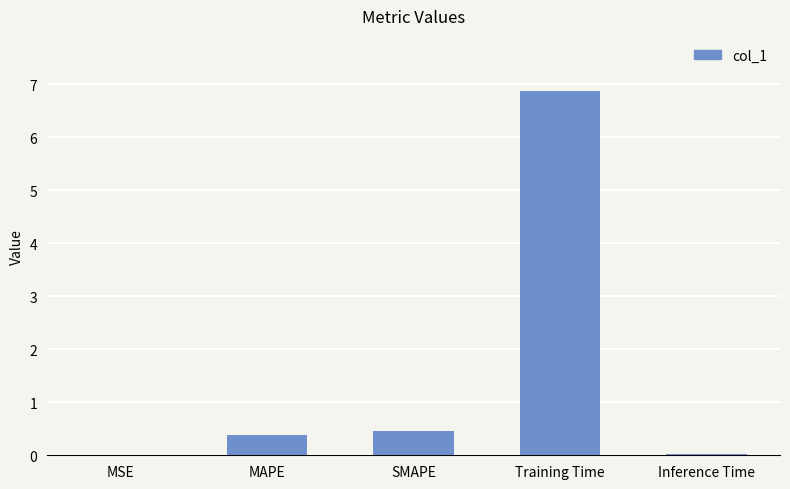

What is the sum of all values?

7.8